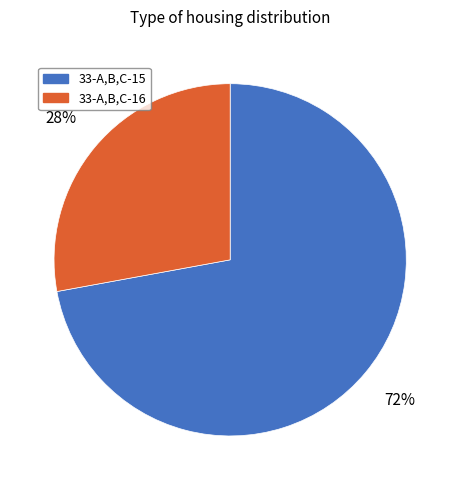

Is 33-A,B,C-15 the majority of the pie?

Yes